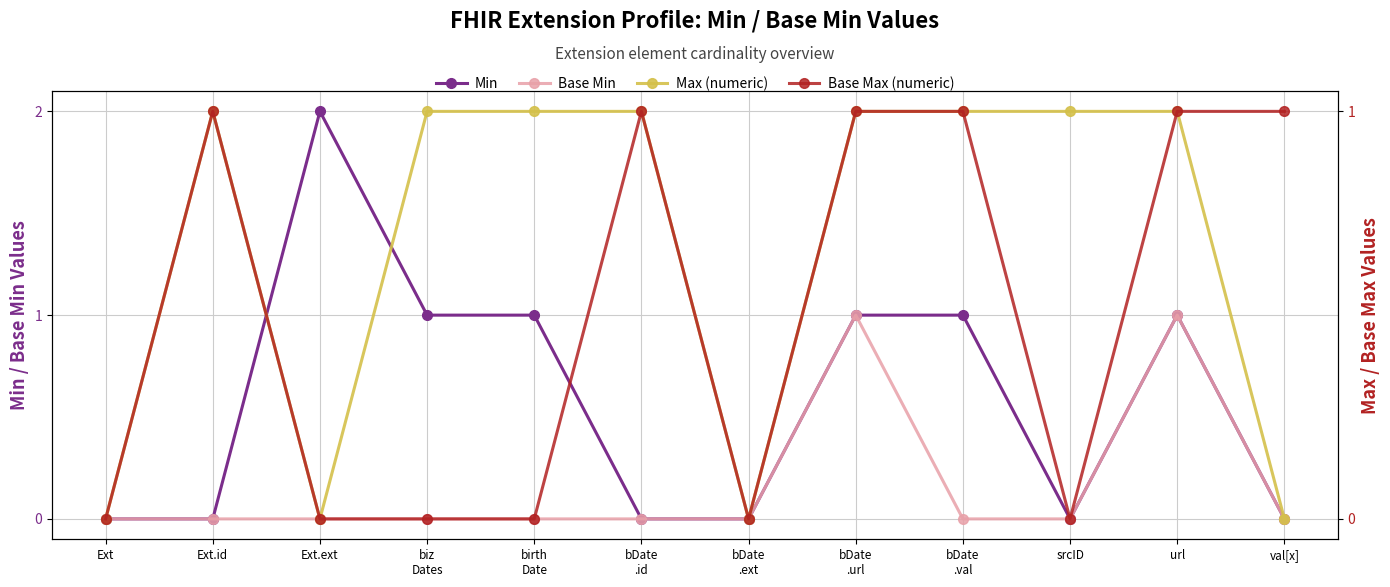

What is the approximate value of Max (numeric) at bDate
.id?

1